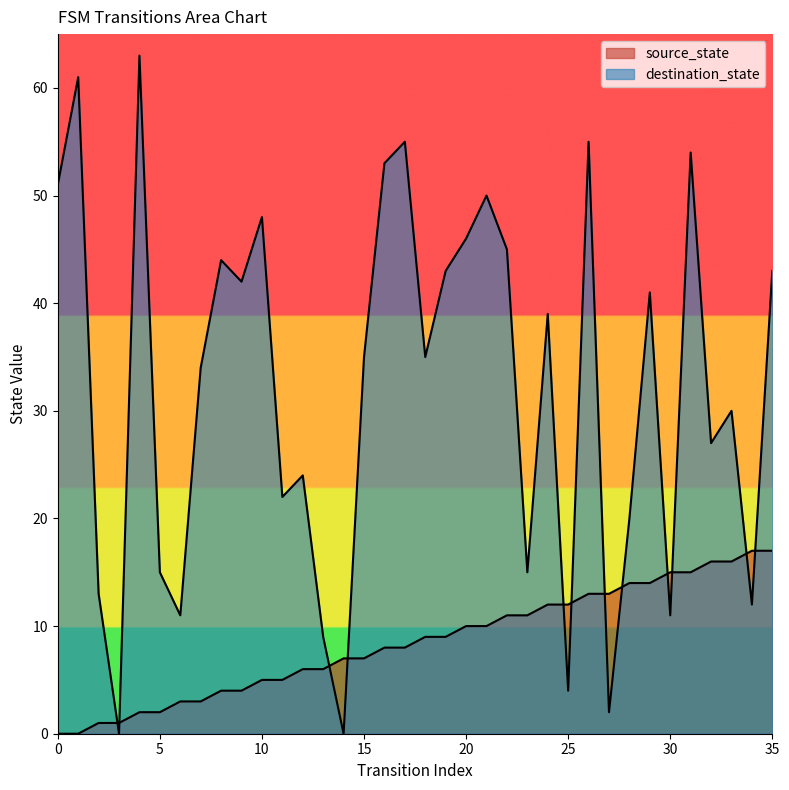

Reading left to right, transcribe all the data shown in this chart.

source_state: 0	0	1	1	2	2	3	3	4	4	5	5	6	6	7	7	8	8	9	9	10	10	11	11	12	12	13	13	14	14	15	15	16	16	17	17
destination_state: 51	61	13	0	63	15	11	34	44	42	48	22	24	9	0	35	53	55	35	43	46	50	45	15	39	4	55	2	20	41	11	54	27	30	12	43